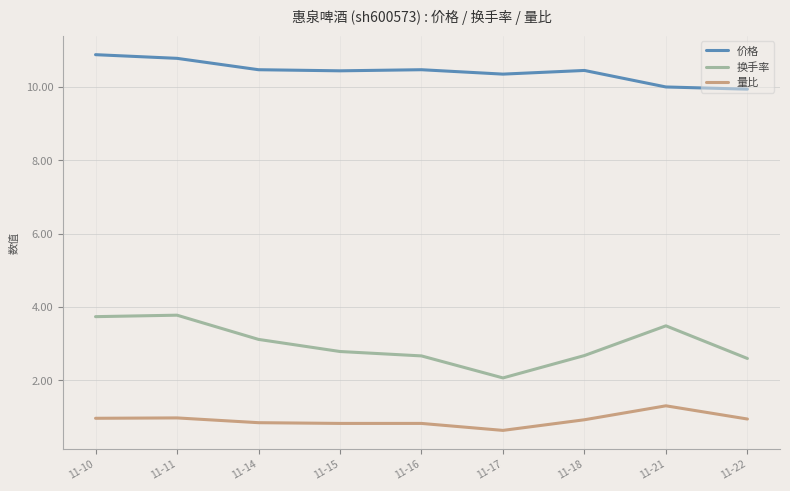

What is the difference between the maximum and minimum values in the 价格 series?

0.9